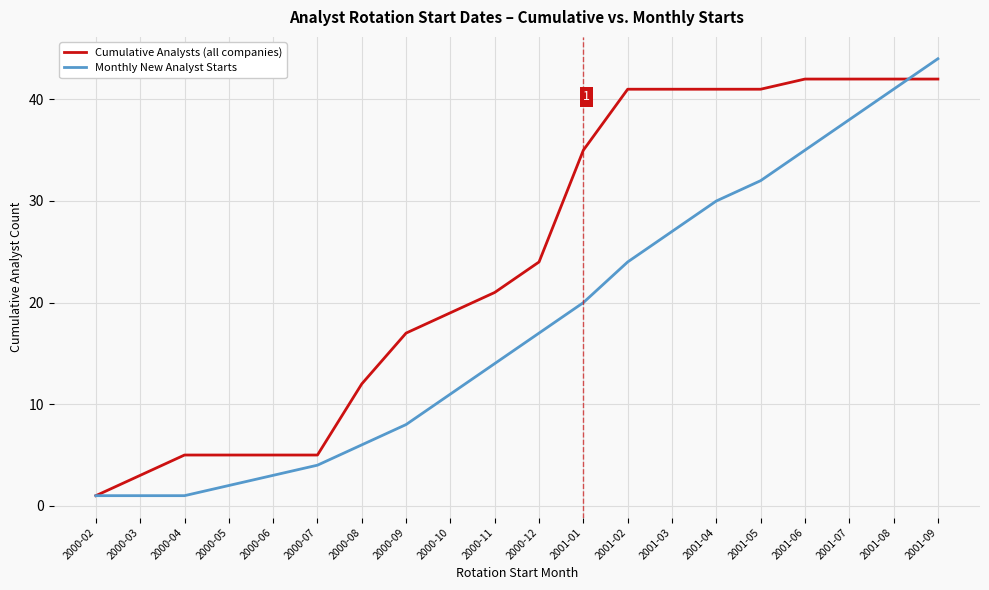

The Monthly New Analyst Starts series shows 14 at 2000-11. True or false?

True